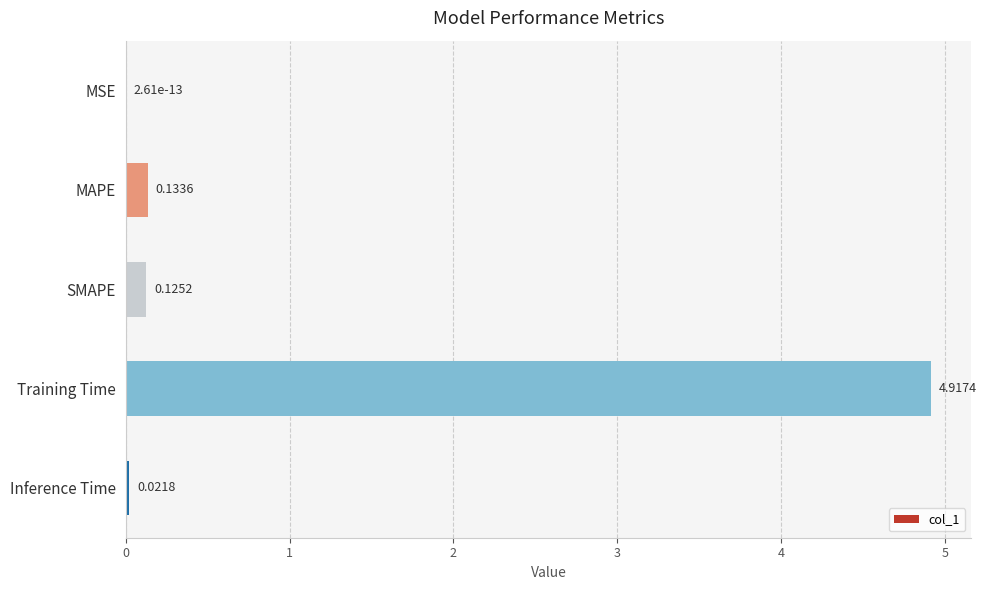

Are the bars horizontal?

Yes